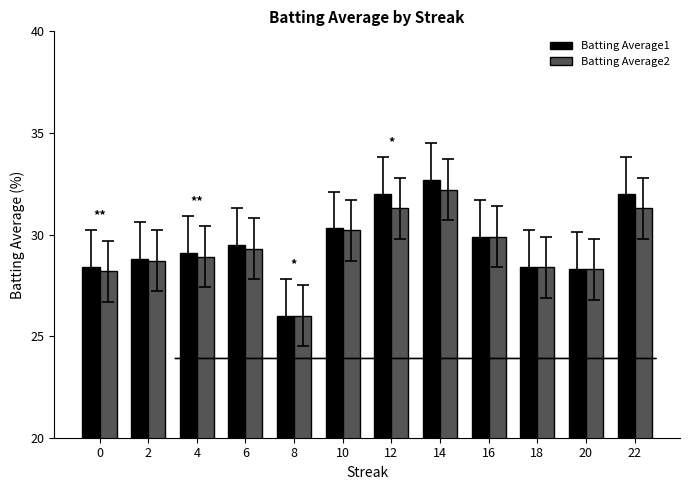

Does the chart contain any negative values?

No